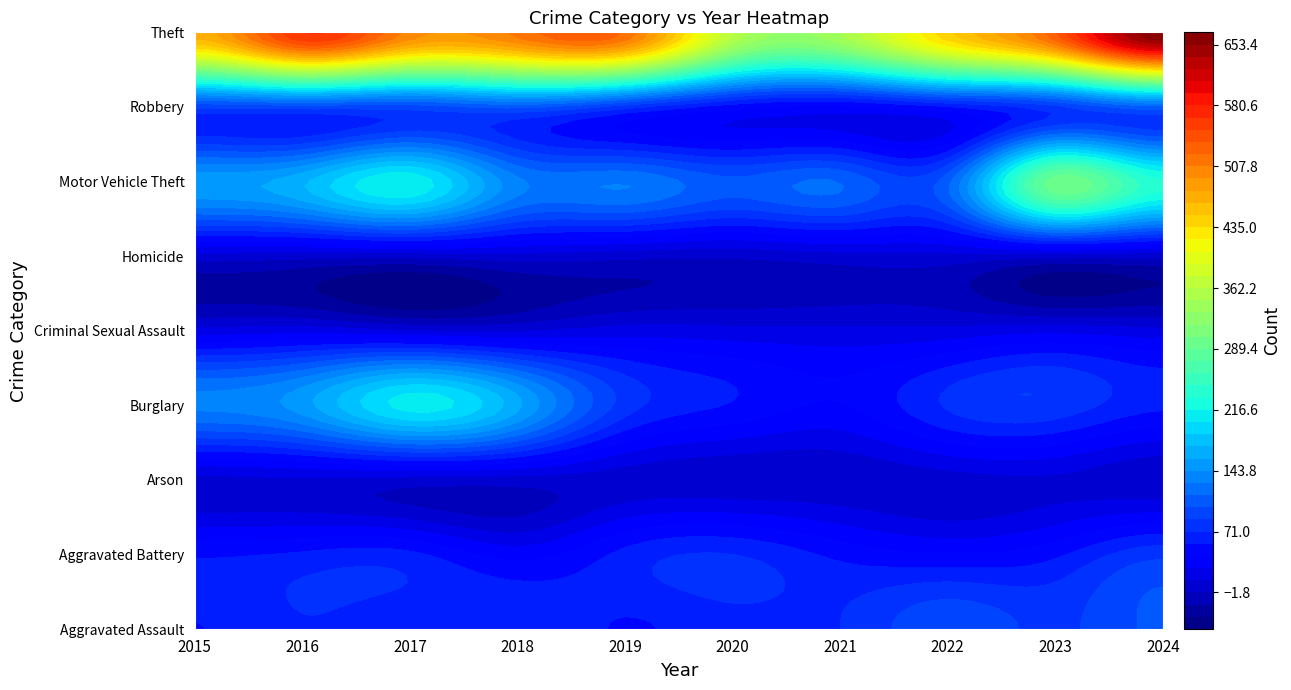

How many series are shown in this chart?

9